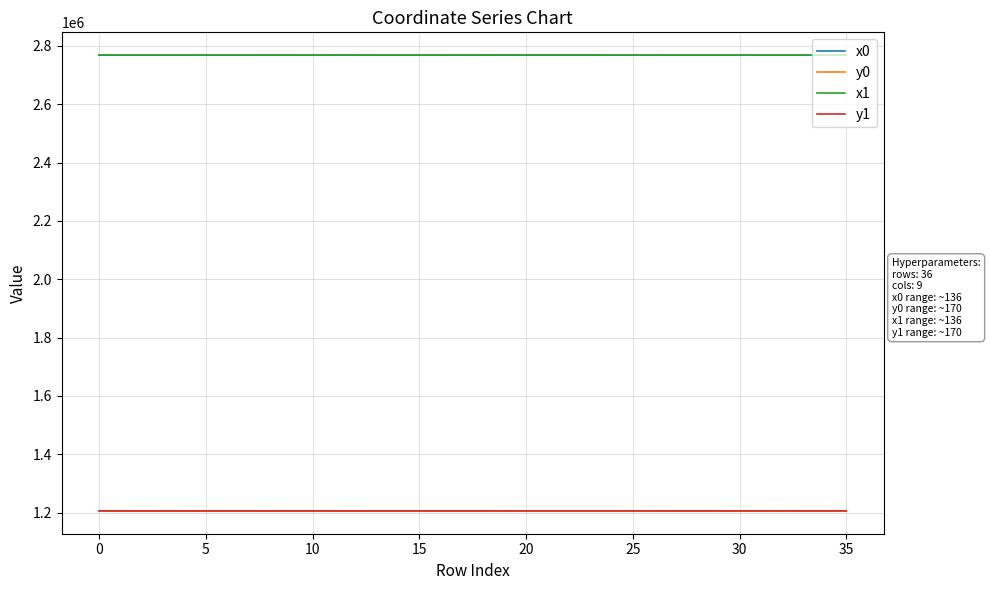

What is the lowest value of the y1 series?

1205771.5